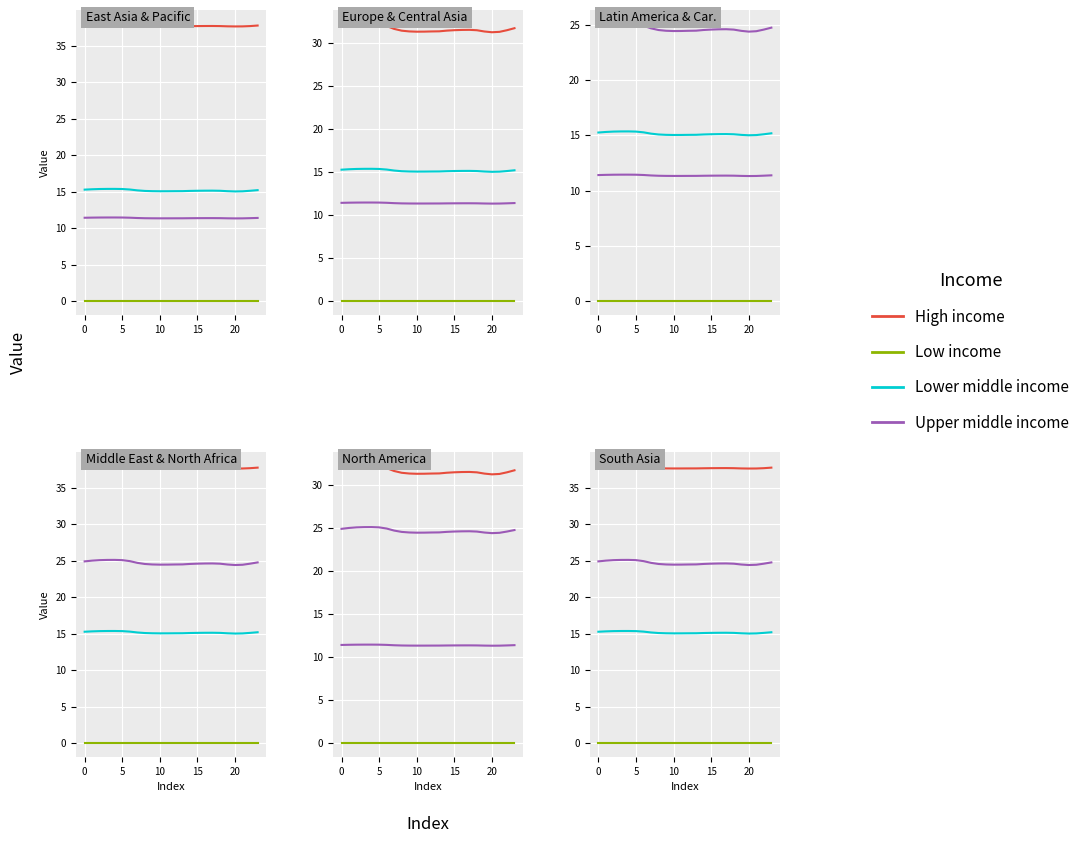

Which series has the largest total across all categories?

High income